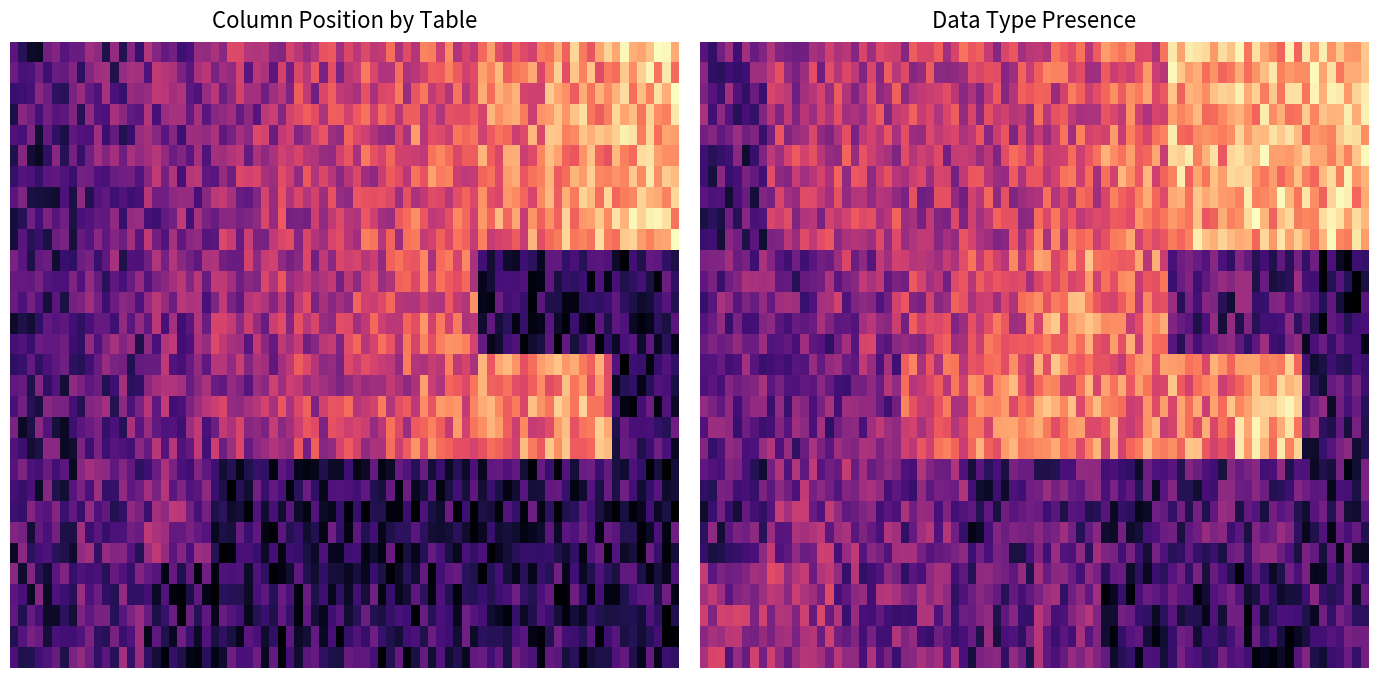

Between VARCHAR2_255 and VARCHAR2_20, which is larger?

VARCHAR2_255